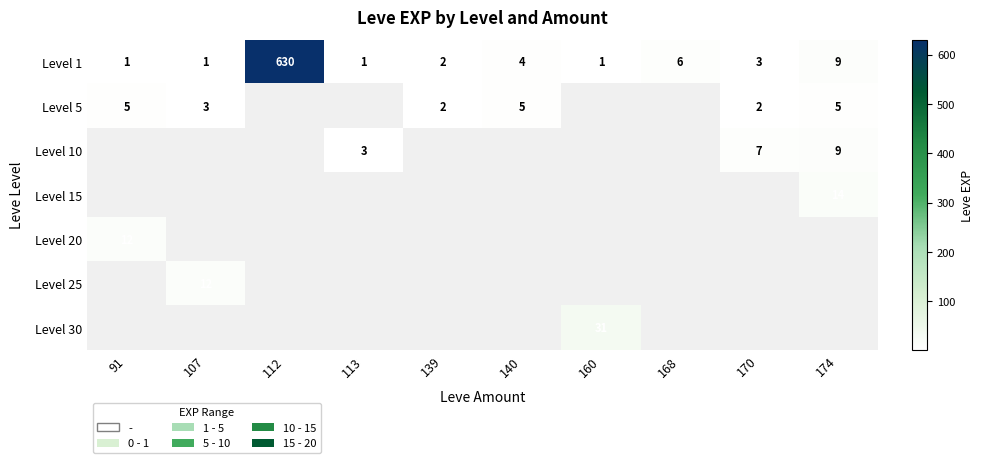

What is the difference between the maximum and minimum values in the Level 1 series?

629